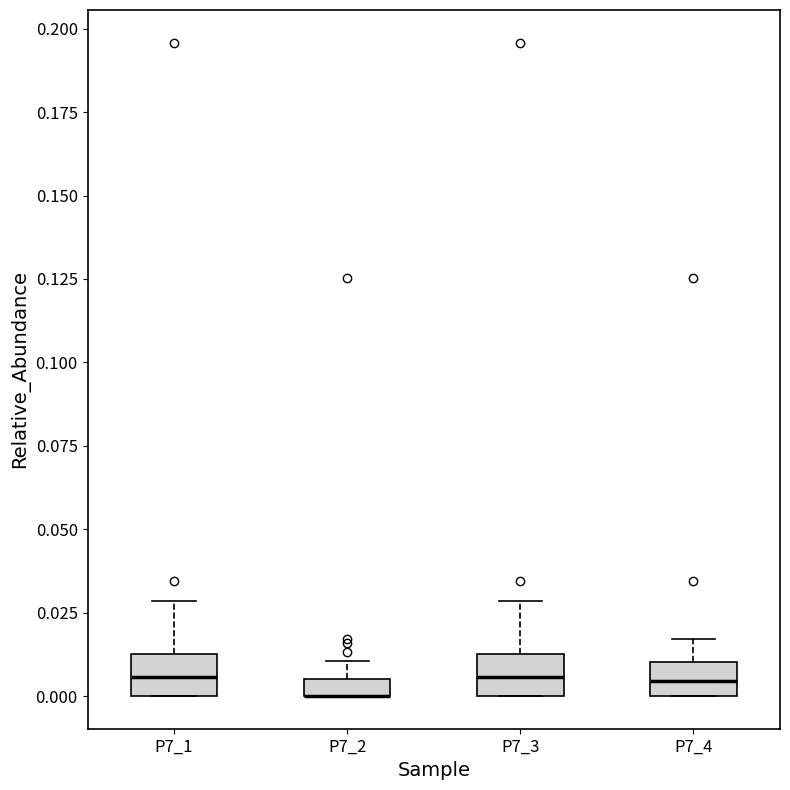

Where is the upper edge of the box for P7_2 on the y-axis? The values are not printed on the chart, so give them approximately, as read against the axis.

0.005